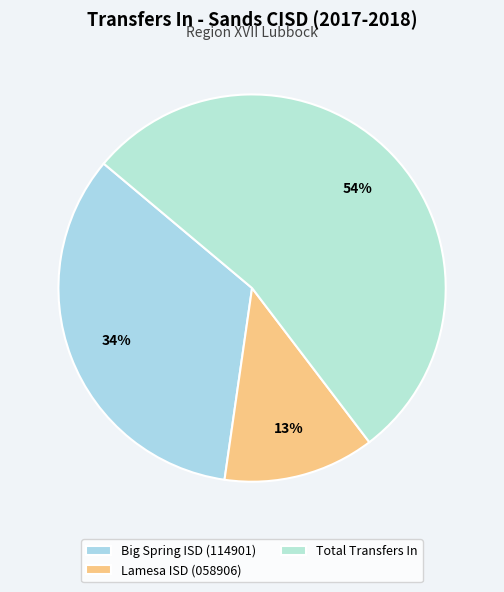

Approximately how many times larger is the value at Big Spring ISD (114901) compared to Lamesa ISD (058906)?

2.7